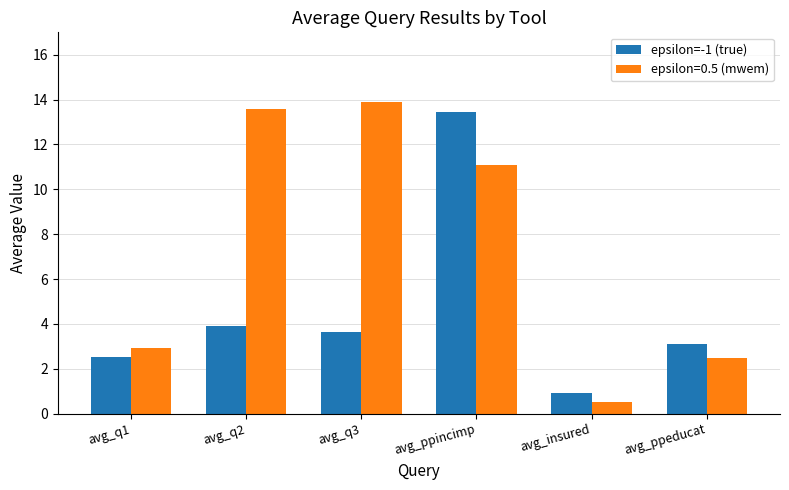

Rank the series at avg_q3 from lowest to highest value.

epsilon=-1 (true), epsilon=0.5 (mwem)